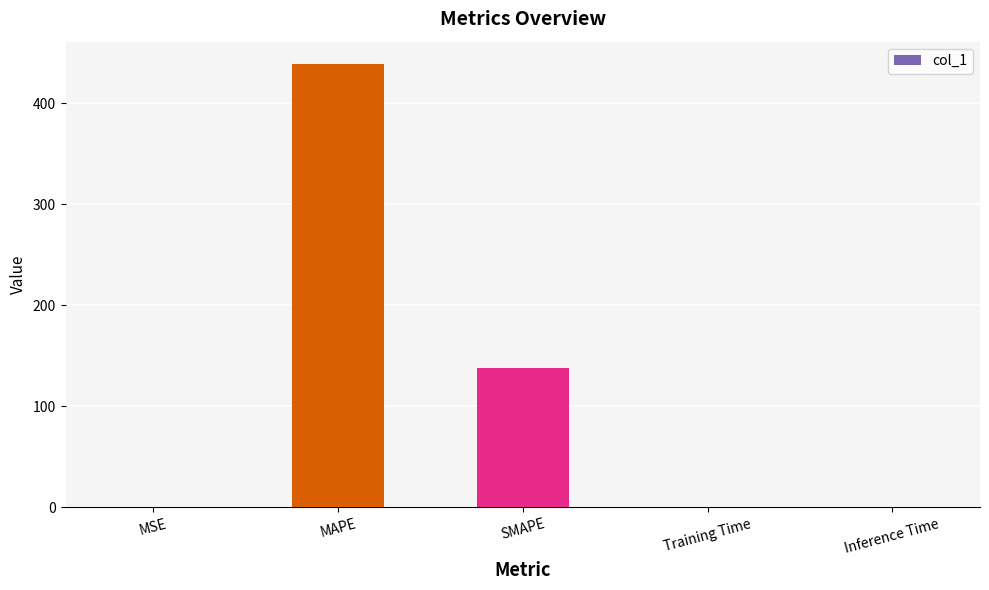

Which has a higher value, MSE or SMAPE?

SMAPE